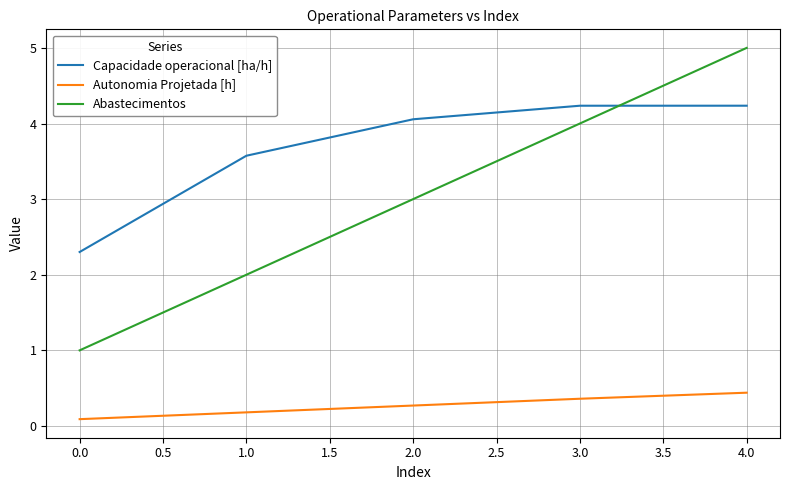

Which category has the lowest value in the Autonomia Projetada [h] series?

0.0